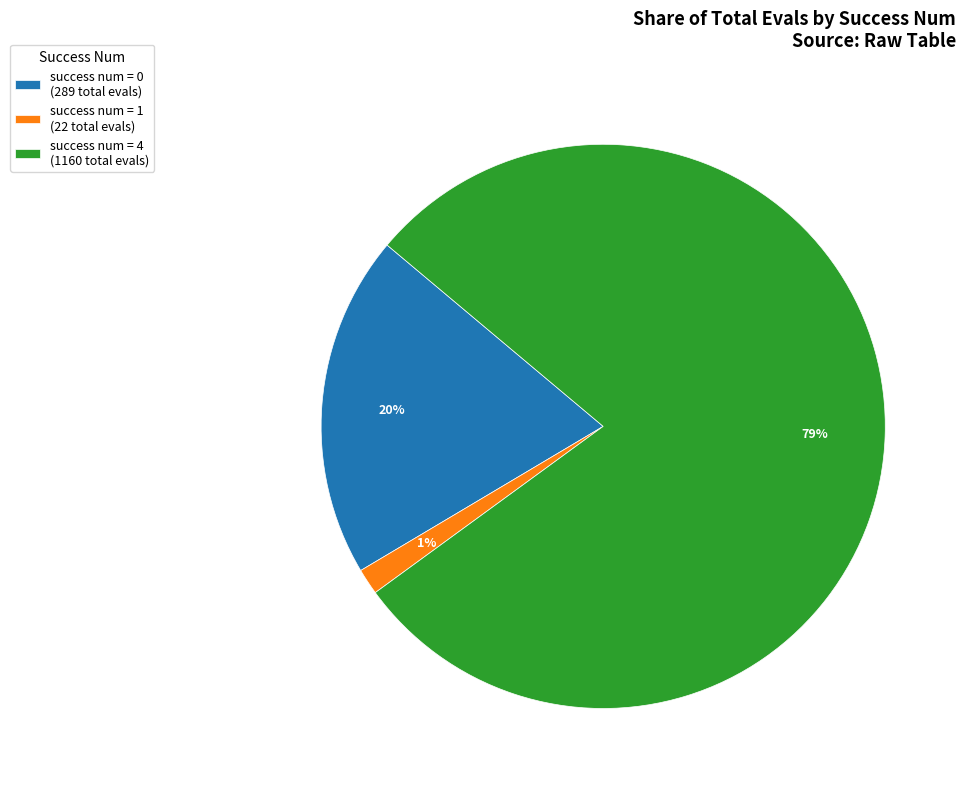

Count the number of slices in the pie.

3